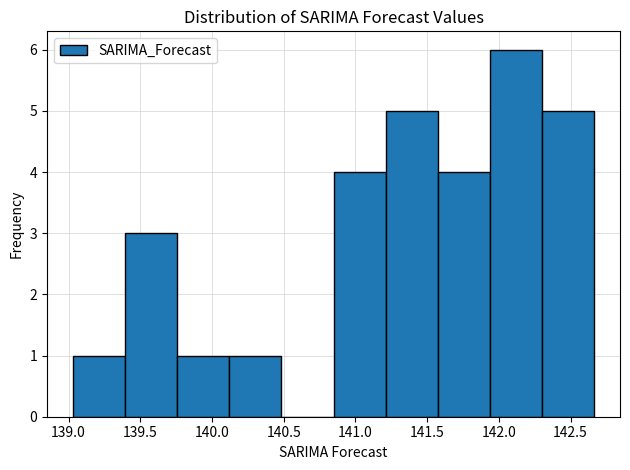

How tall is the bar that spans 141.55 to 141.95 on the x-axis? Neither the bar edges nor the heights are printed on the chart, so give them approximately, as read against the axes.

4